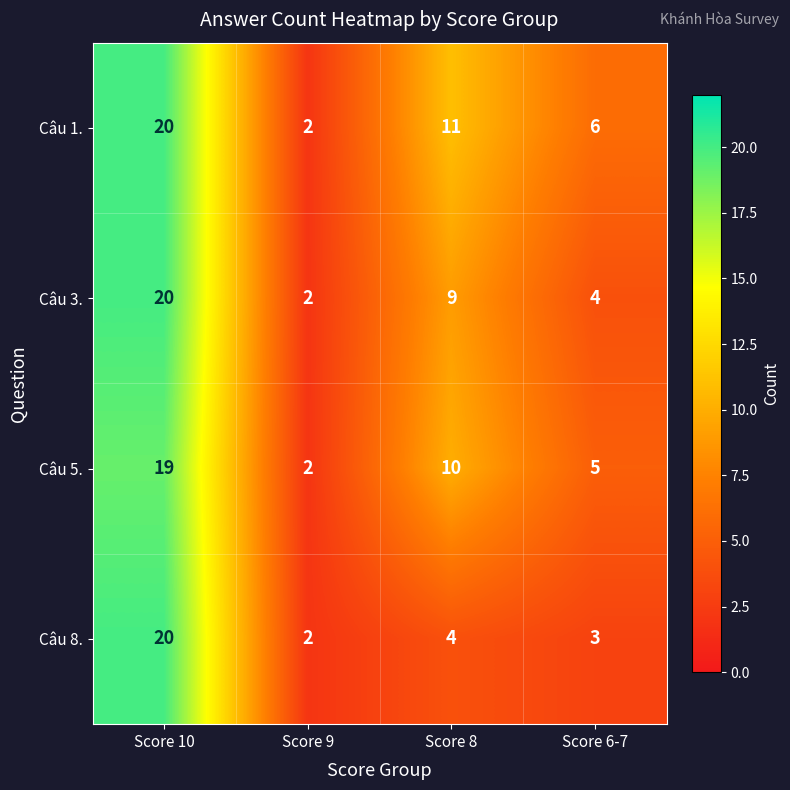

List the labels in order of Câu 3. value, smallest first.

Score 9, Score 6-7, Score 8, Score 10